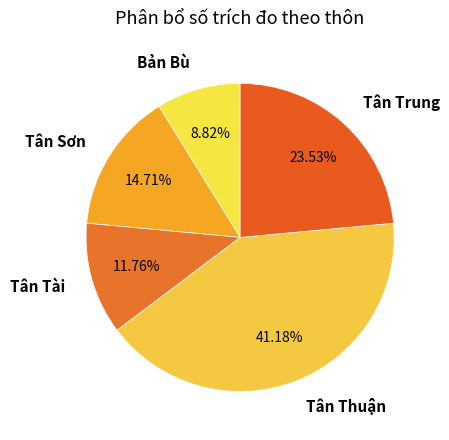

Does any single category account for the majority?

No